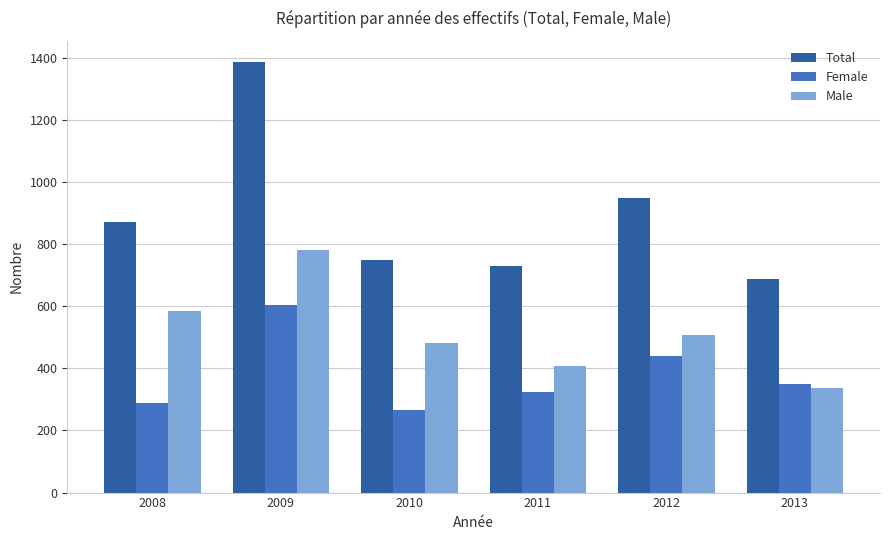

Is the value of Total at 2009 greater than the value of Female at 2013?

Yes